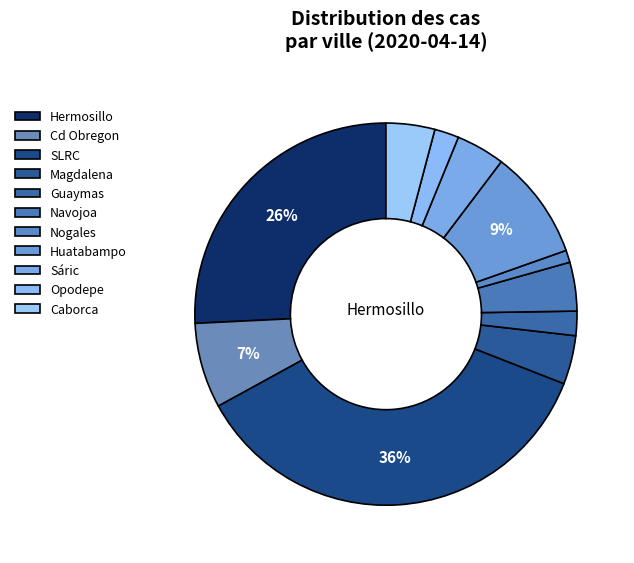

To the nearest percent, what is the difference between the Opodepe and Hermosillo slice percentages?

24%